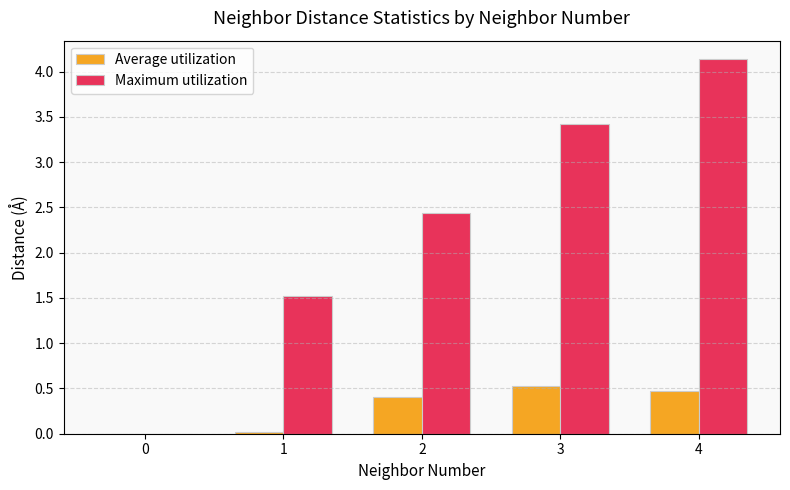

What is the approximate value of Average utilization at 4?

0.5